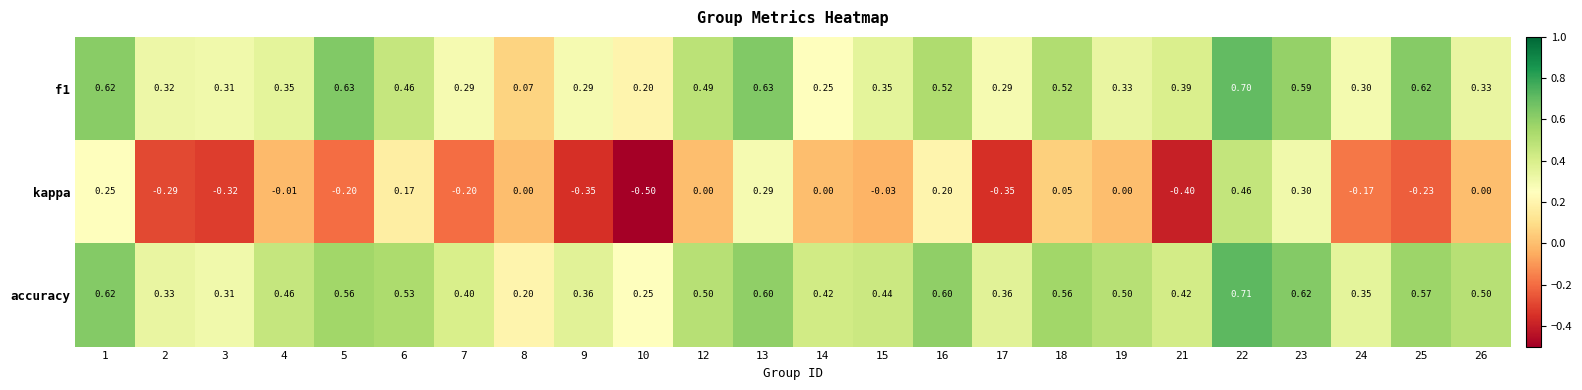

Which series has the widest spread of values?

kappa